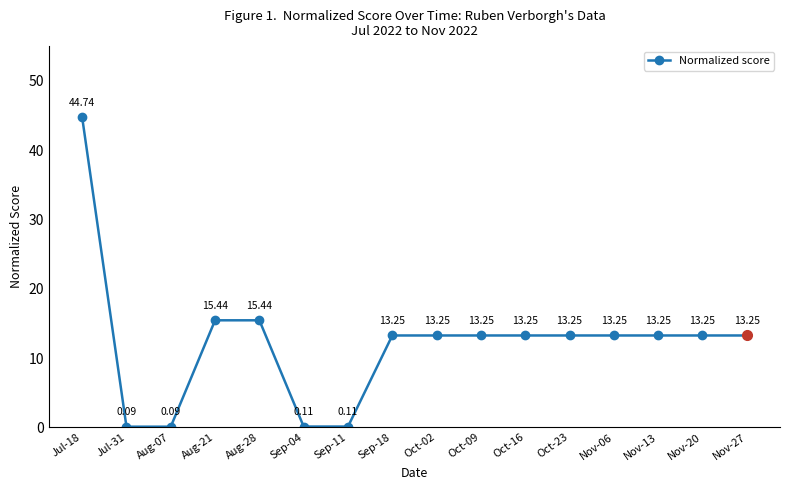

True or false: the data shows 13.2 at Nov-13.

True